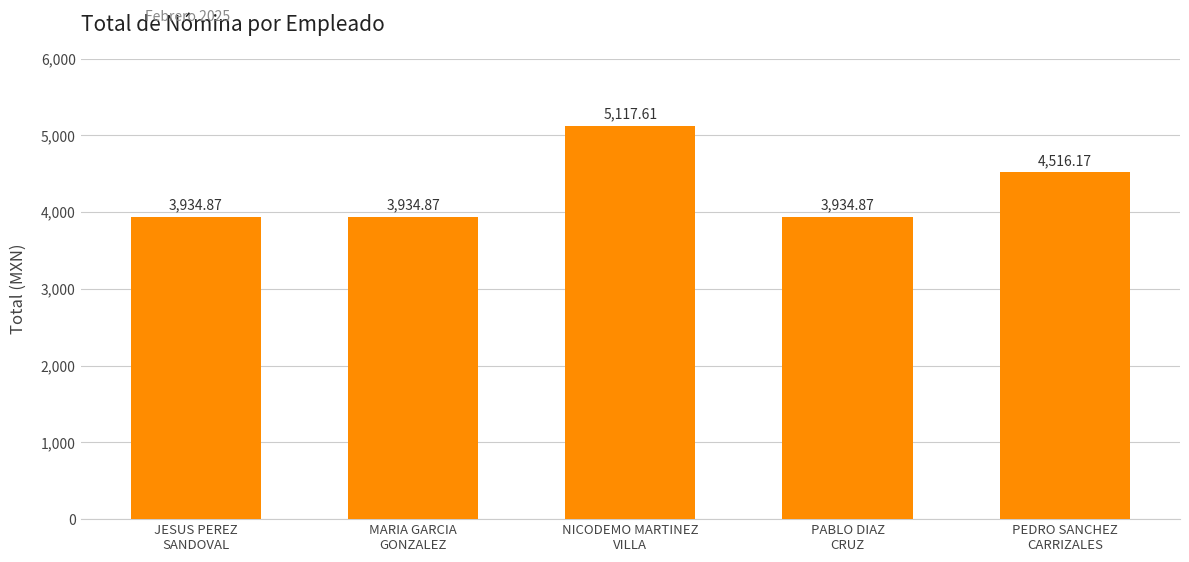

What is the label of the 4th bar from the right?

MARIA GARCIA
GONZALEZ